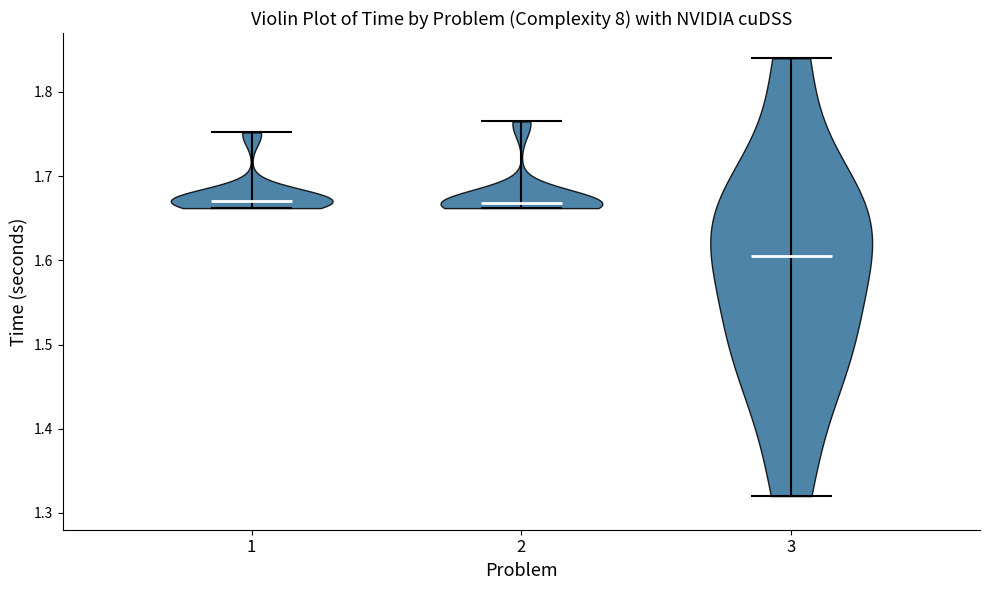

What is the highest point the violin at x = 2 reaches on the y-axis? The values are not printed on the chart, so give them approximately, as read against the axis.

1.77